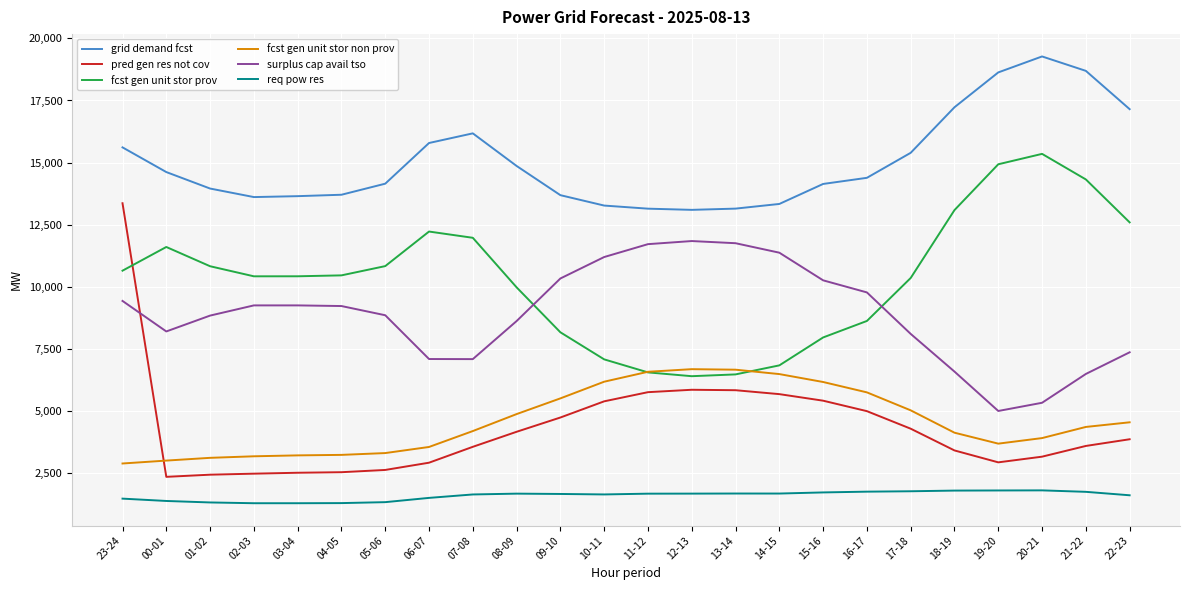

What is the total value across all series at 18-19?

46178